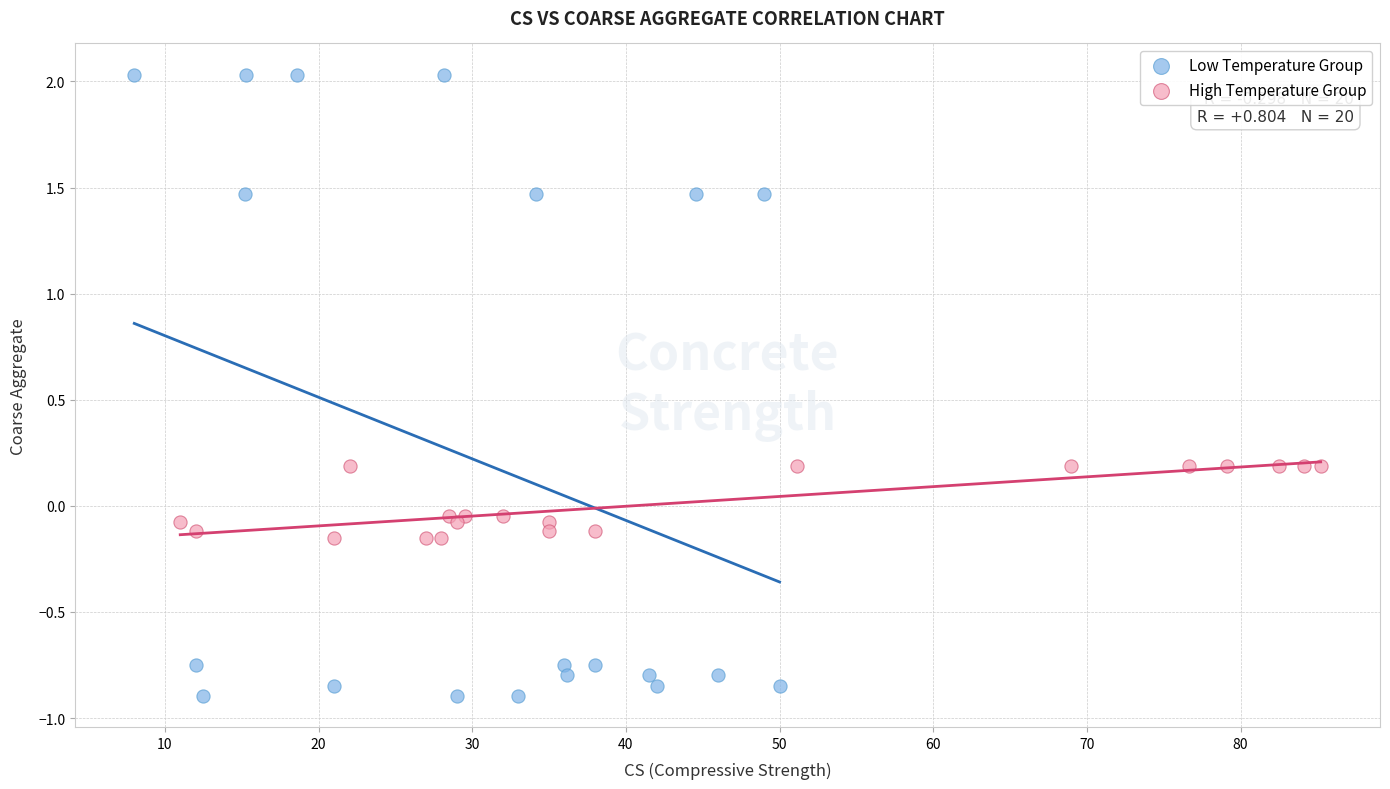

Which series reaches the maximum Y coordinate?

Low Temperature Group